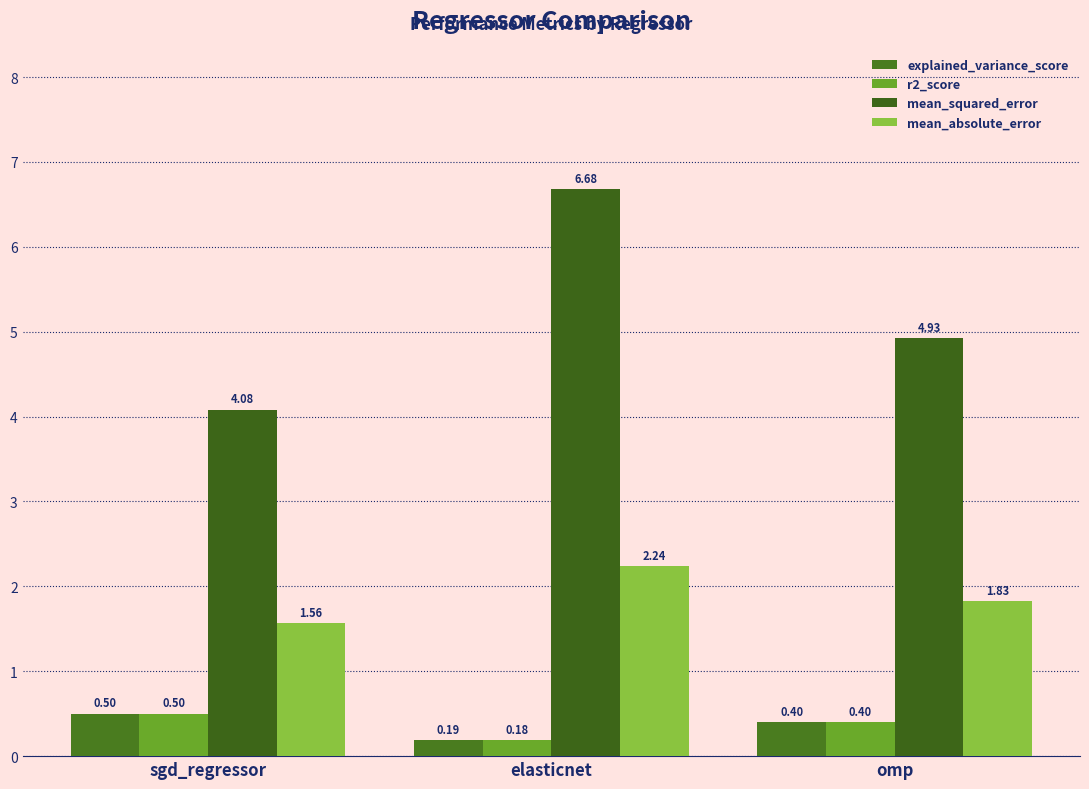

What is the value of the explained_variance_score bar at the 3rd from the left?

0.4